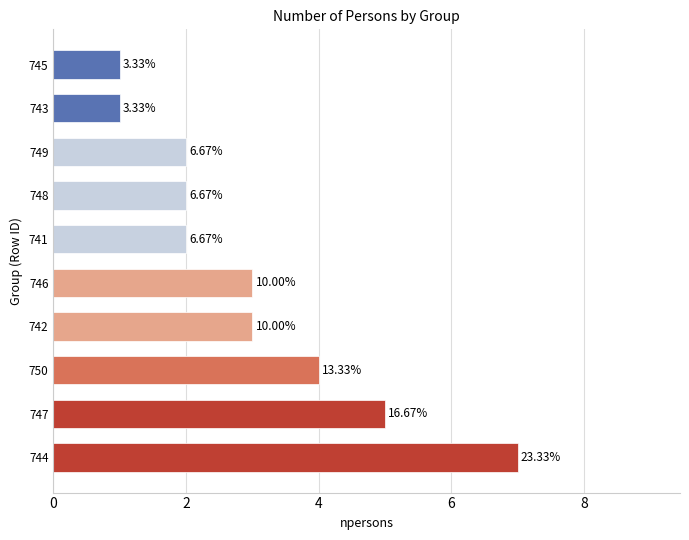

How many bars are there in total?

10